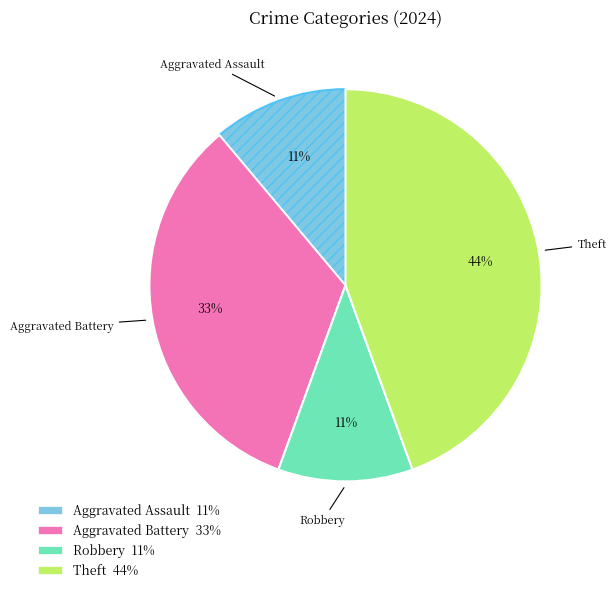

To the nearest percent, what is the difference between the largest and smallest slice percentages?

33%